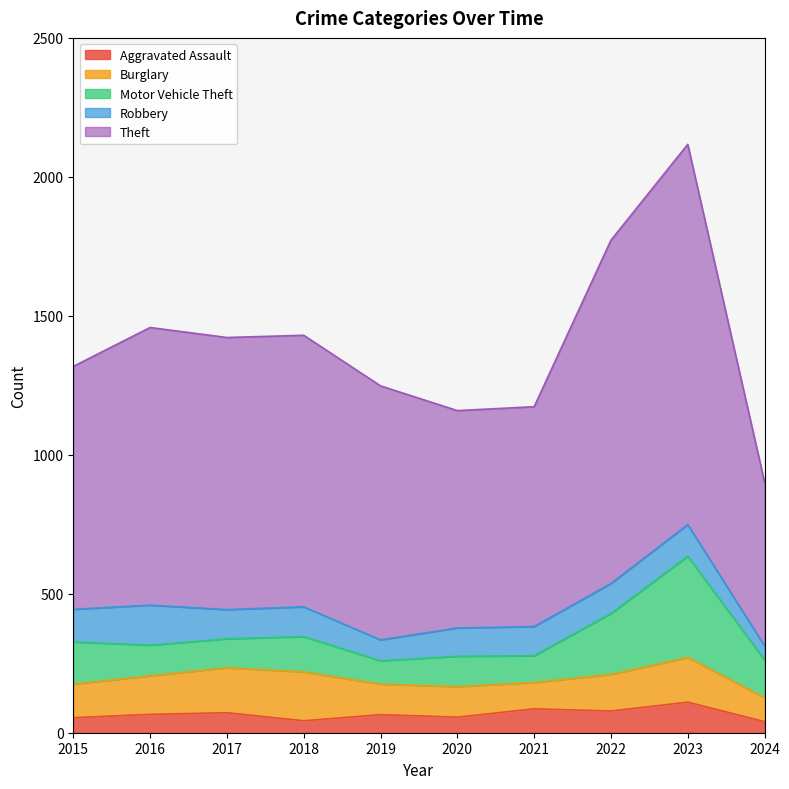

True or false: Aggravated Assault and Theft cross at least once.

False